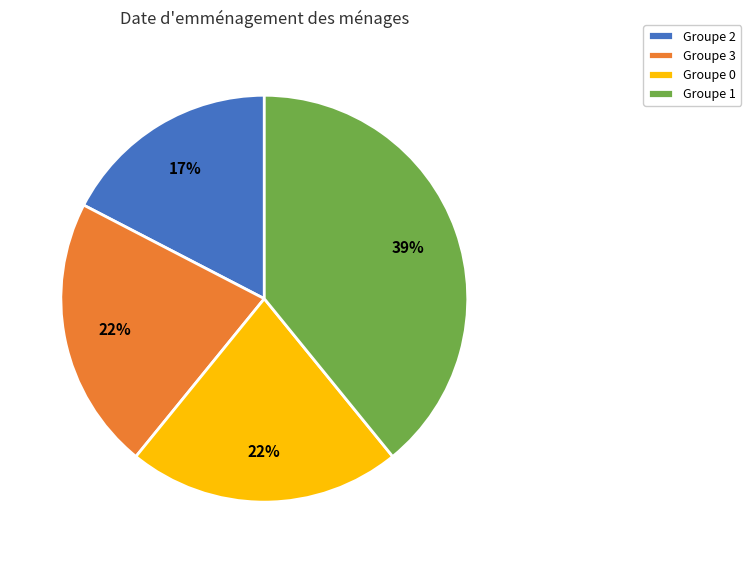

What percentage is the Groupe 2 slice, to the nearest percent?

17%